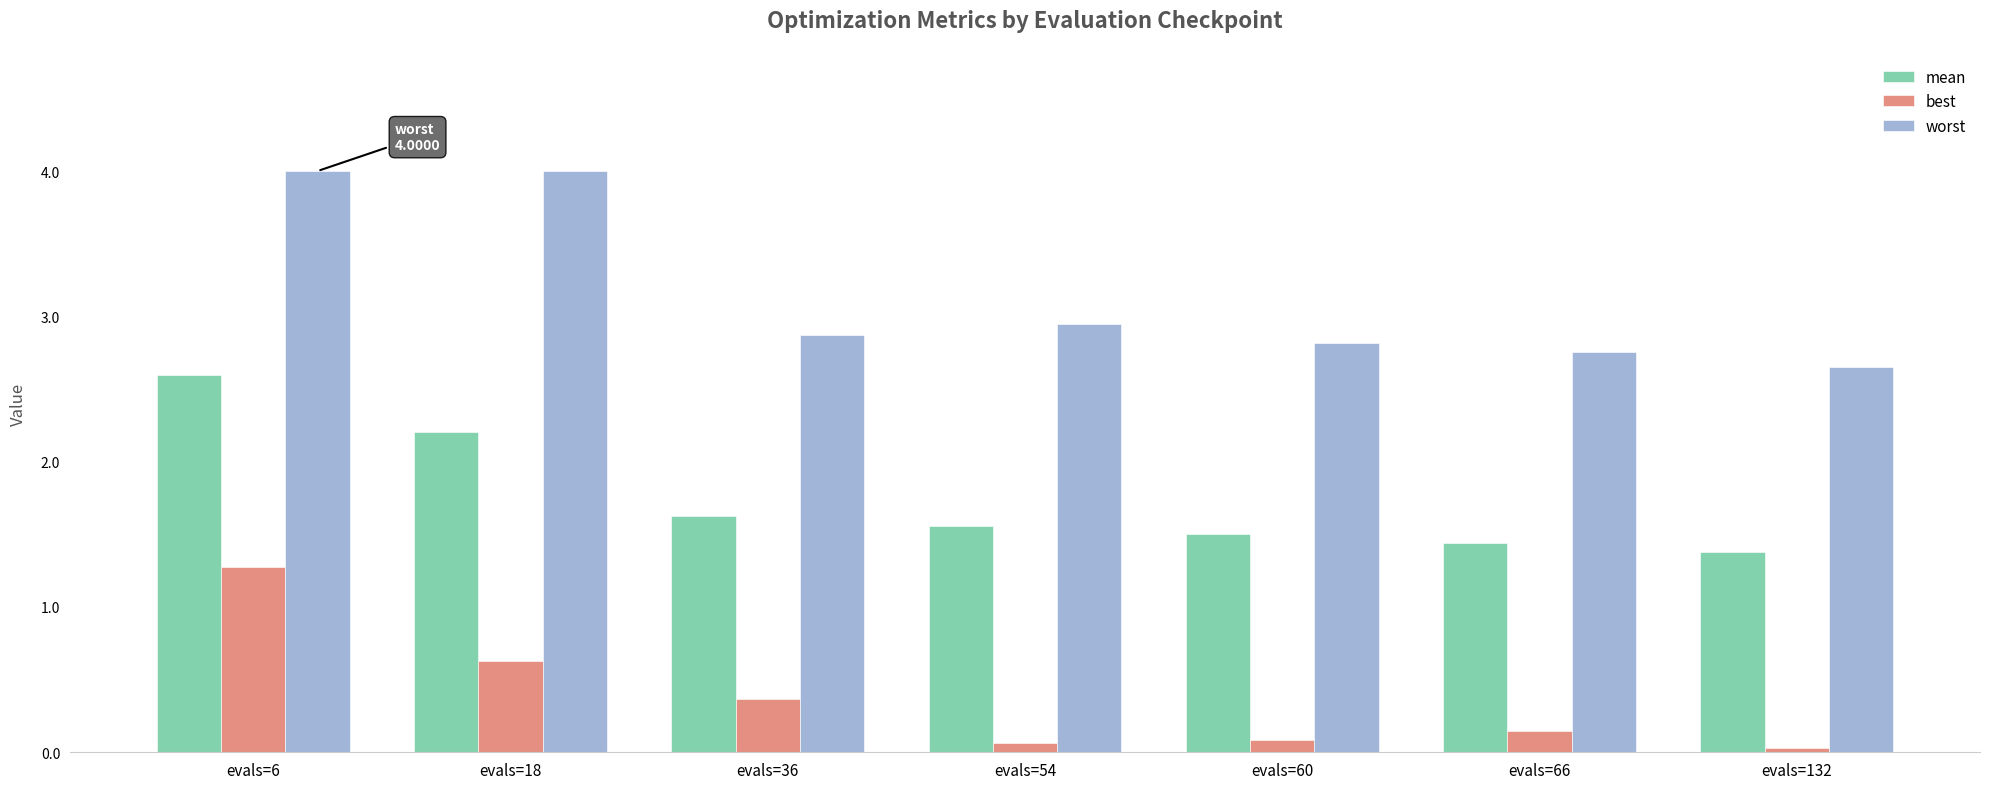

Which category has the highest value in the best series?

evals=6